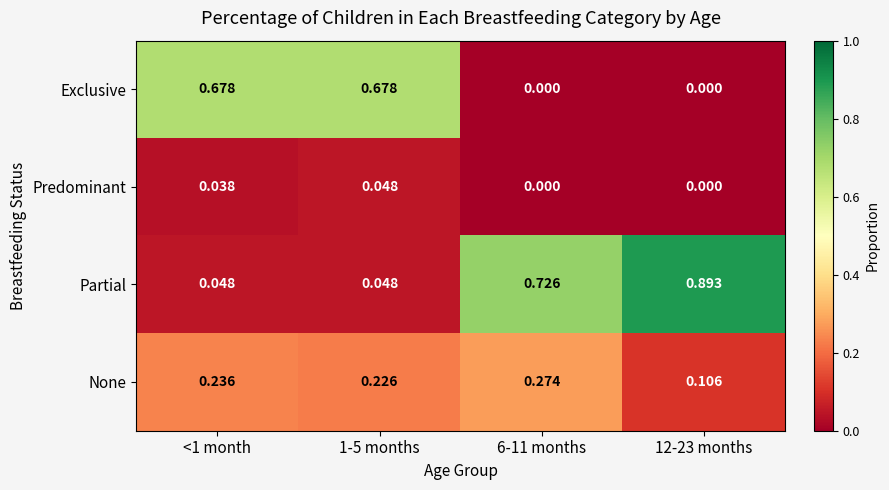

Is the value of None at 1-5 months greater than the value of Partial at 6-11 months?

No